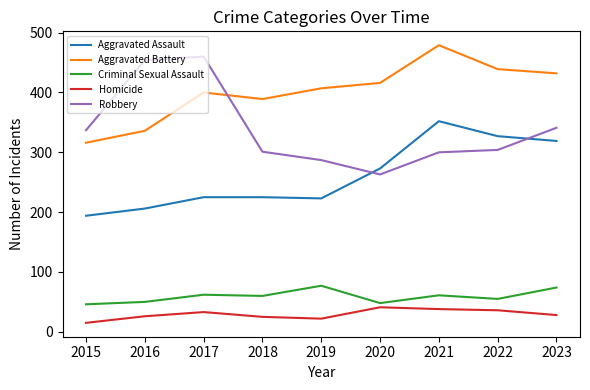

How many lines are shown in the chart?

5